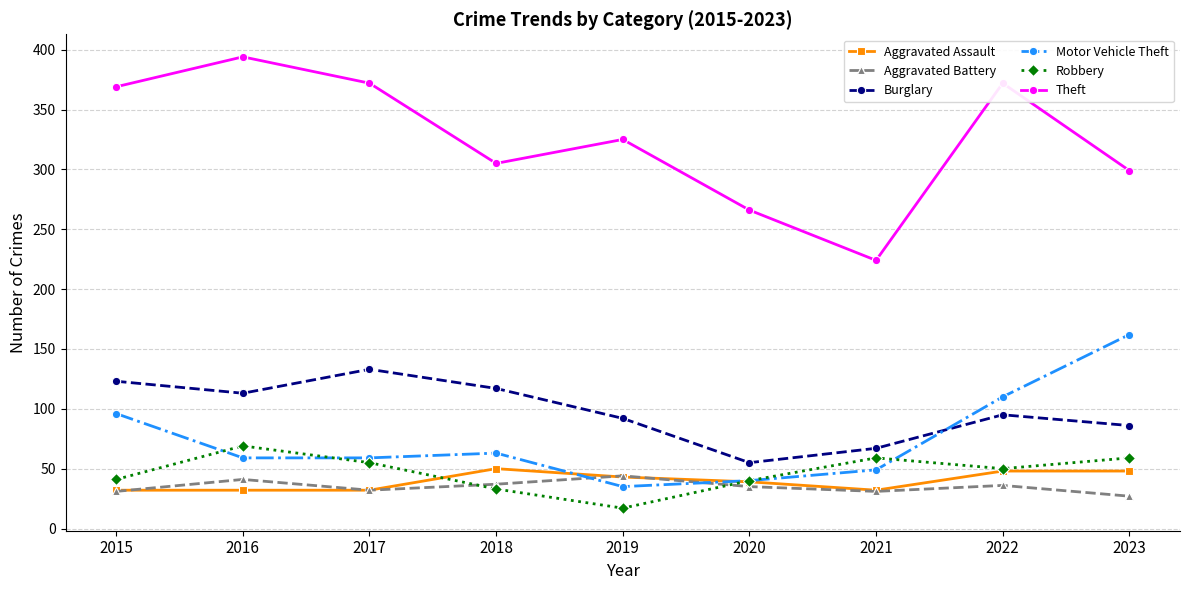

What is the difference between the maximum and minimum values in the Burglary series?

78